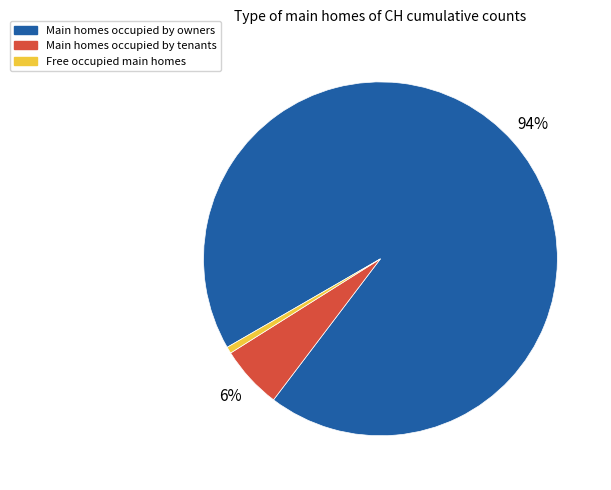

To the nearest percent, what percentage of the pie is Main homes occupied by tenants?

6%